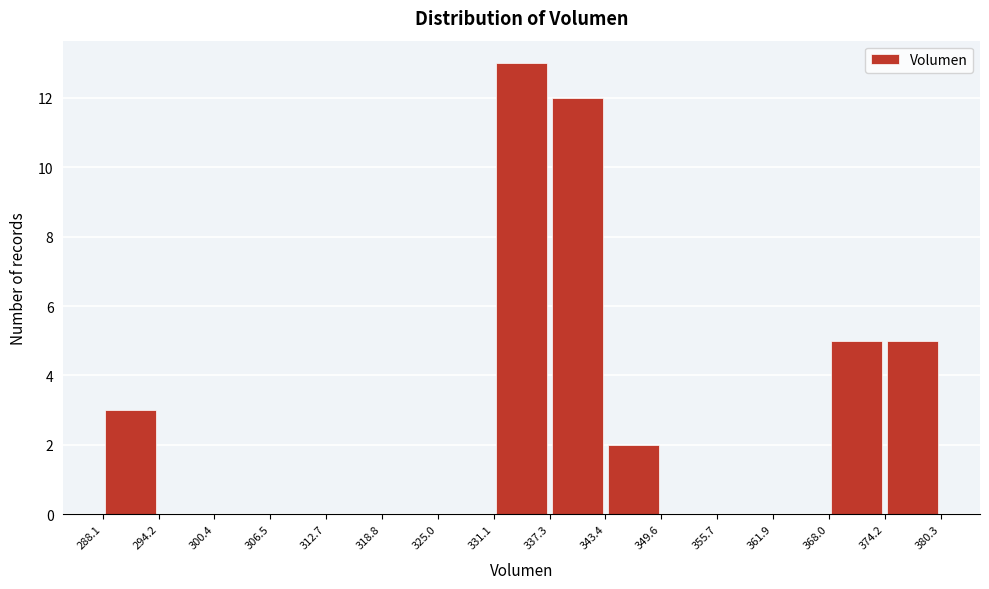

Reading left to right, transcribe this chart: for each bar, give the range it covers on the x-axis and its height. The values are not printed on the chart, so give them approximately, as read against the axis.

288.1 to 294.2: 3
294.2 to 300.4: 0
300.4 to 306.5: 0
306.5 to 312.7: 0
312.7 to 318.8: 0
318.8 to 325.0: 0
325.0 to 331.1: 0
331.1 to 337.3: 13
337.3 to 343.4: 12
343.4 to 349.6: 2
349.6 to 355.7: 0
355.7 to 361.9: 0
361.9 to 368.0: 0
368.0 to 374.2: 5
374.2 to 380.3: 5